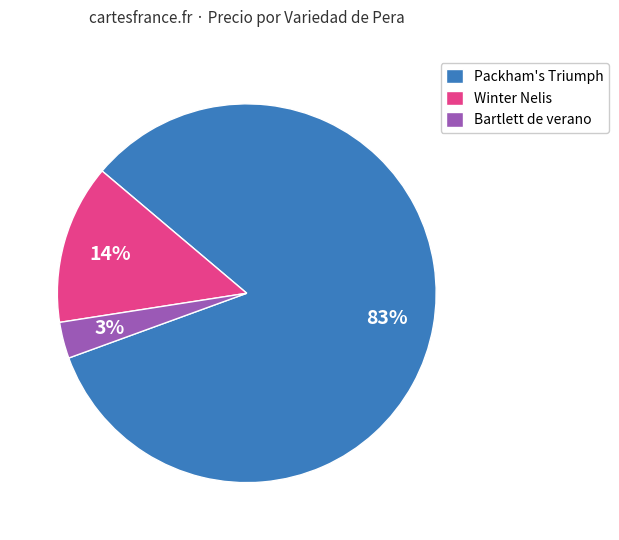

Does any single category account for the majority?

Yes